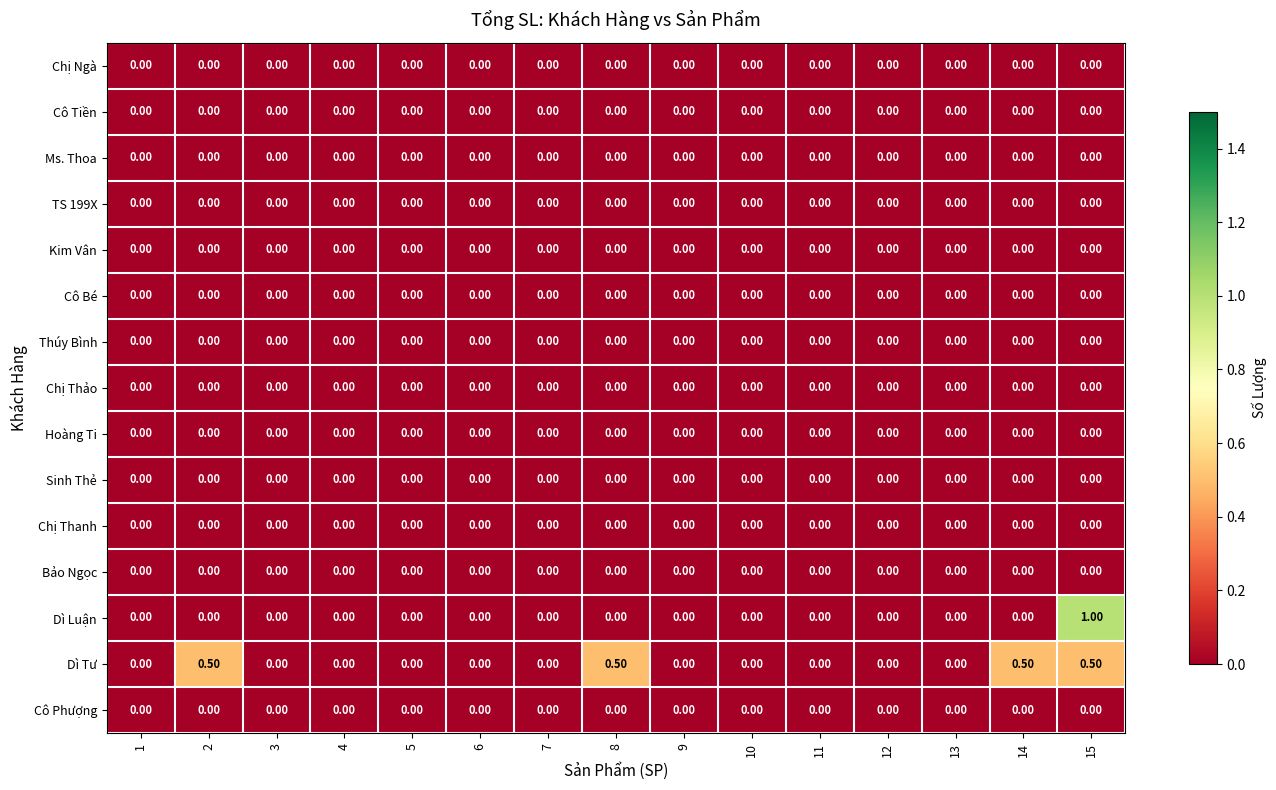

Between 11 and 14, which series saw the biggest shift?

Dì Tư